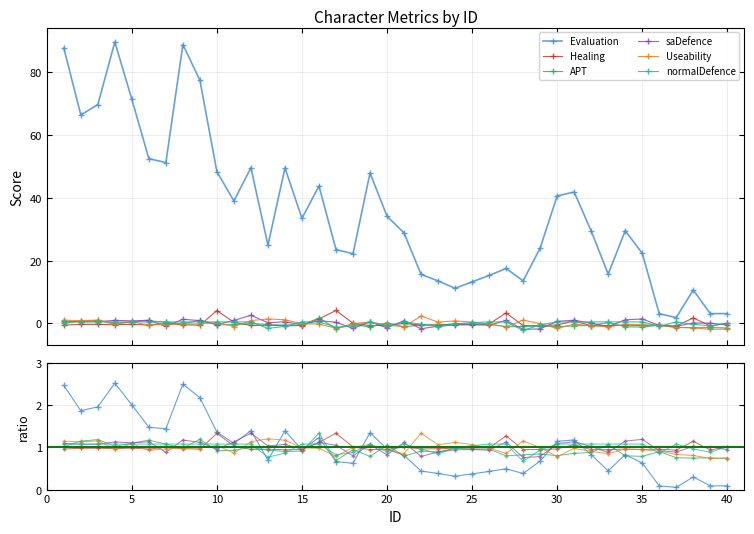

Which series ends up on top after the final intersection of saDefence and Useability?

saDefence